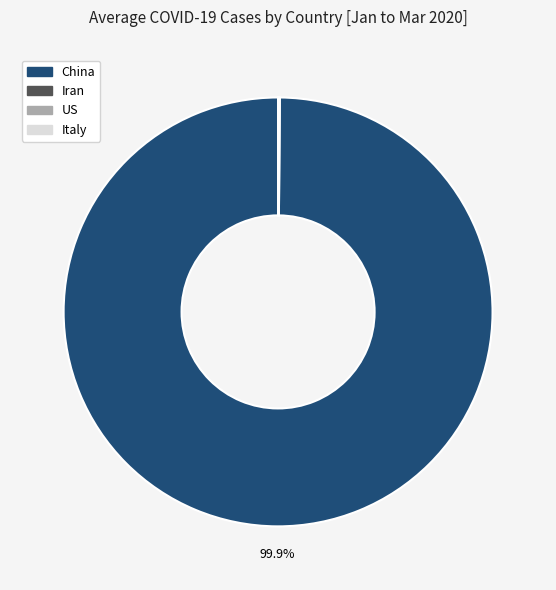

Is there any slice that represents more than half of the pie?

Yes